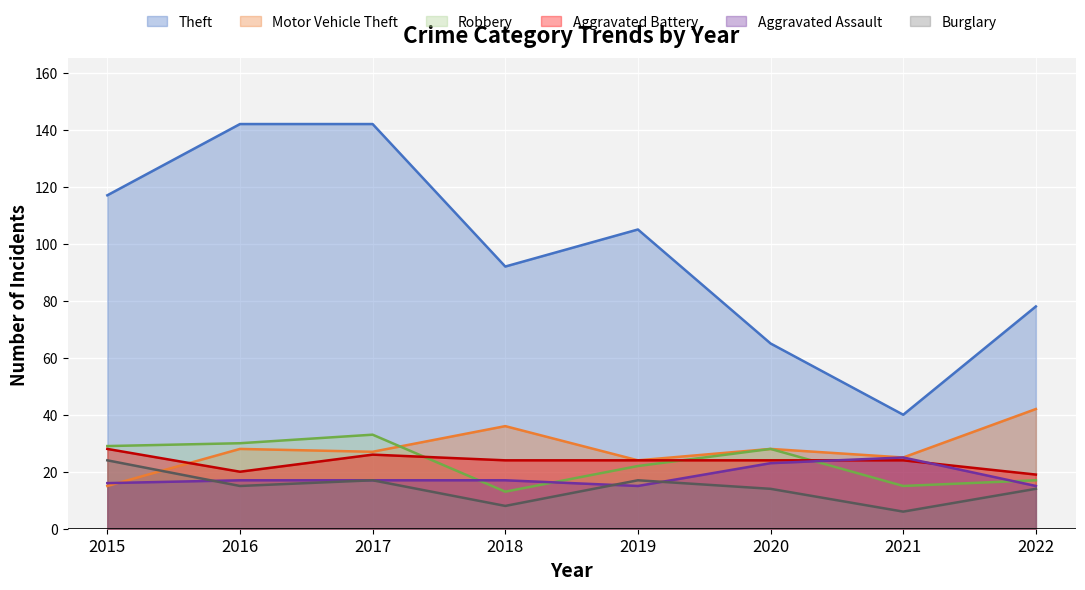

Reading left to right, what are all the values shown in this chart?

Theft: 2015=117	2016=142	2017=142	2018=92	2019=105	2020=65	2021=40	2022=78
Motor Vehicle Theft: 2015=15	2016=28	2017=27	2018=36	2019=24	2020=28	2021=25	2022=42
Robbery: 2015=29	2016=30	2017=33	2018=13	2019=22	2020=28	2021=15	2022=17
Aggravated Battery: 2015=28	2016=20	2017=26	2018=24	2019=24	2020=24	2021=24	2022=19
Aggravated Assault: 2015=16	2016=17	2017=17	2018=17	2019=15	2020=23	2021=25	2022=15
Burglary: 2015=24	2016=15	2017=17	2018=8	2019=17	2020=14	2021=6	2022=14